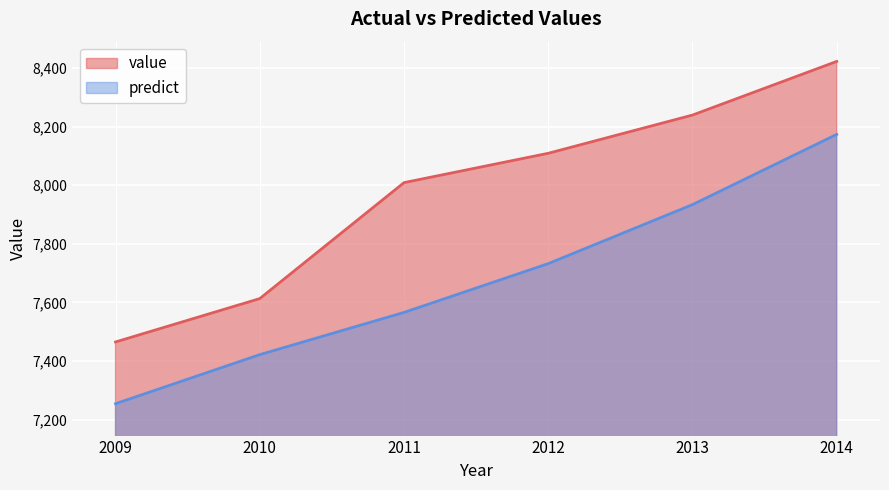

True or false: predict and value intersect in this chart.

False